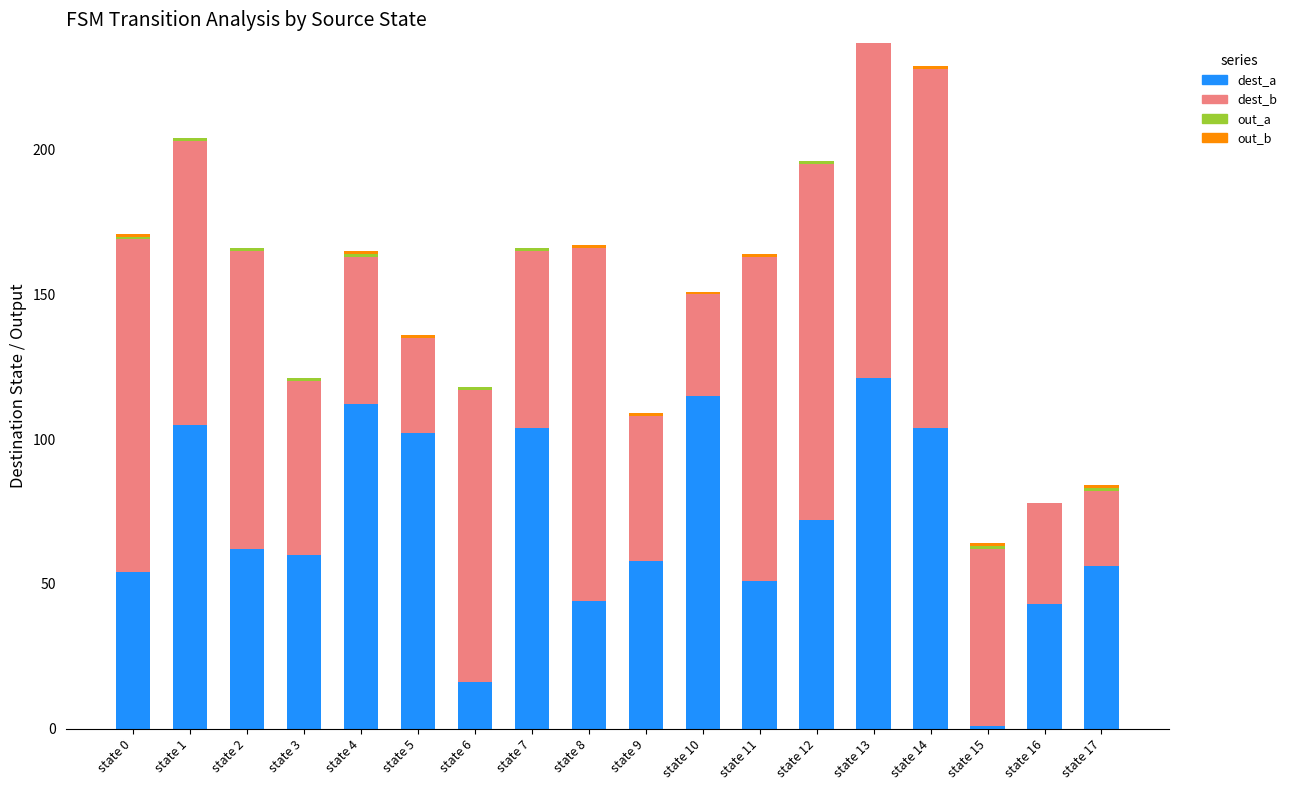

Where does the dest_a series first go above 62?

state 1